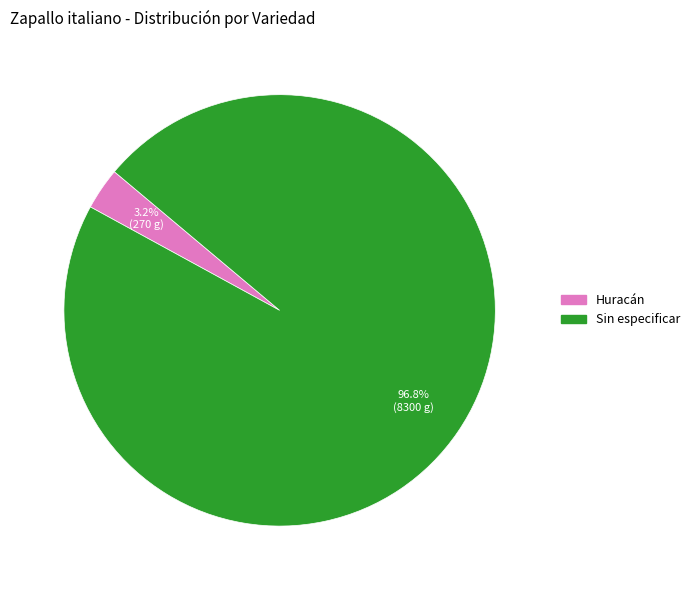

Rank the categories by value from lowest to highest.

Huracán, Sin especificar